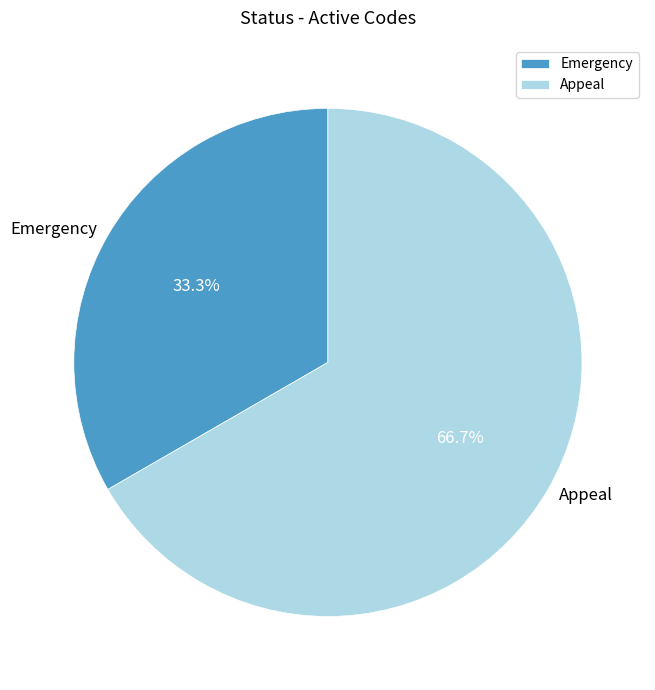

Between Emergency and Appeal, which is larger?

Appeal